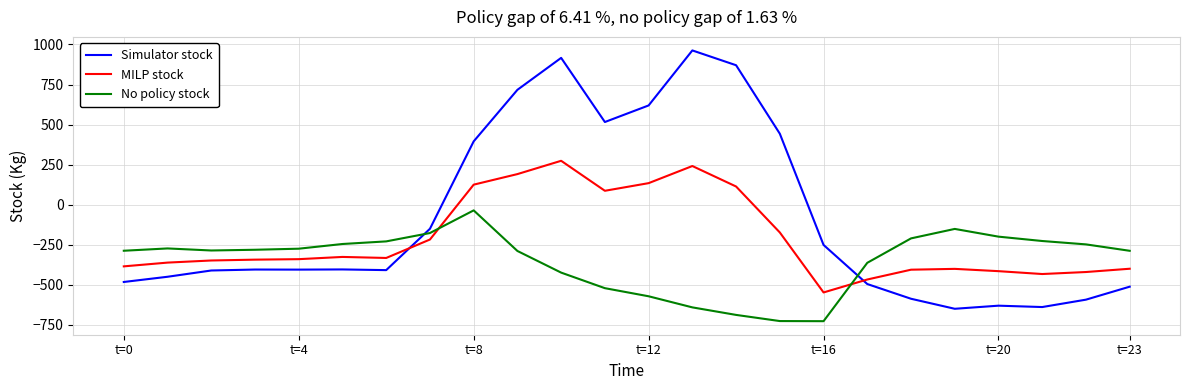

Which series has the widest spread of values?

Simulator stock